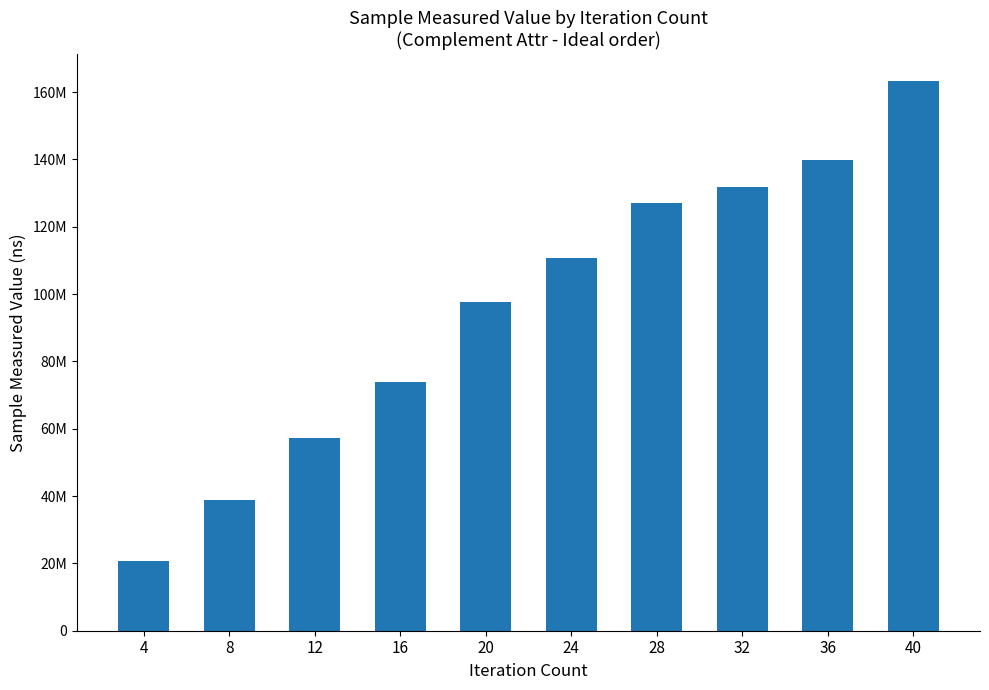

Does the chart contain any negative values?

No